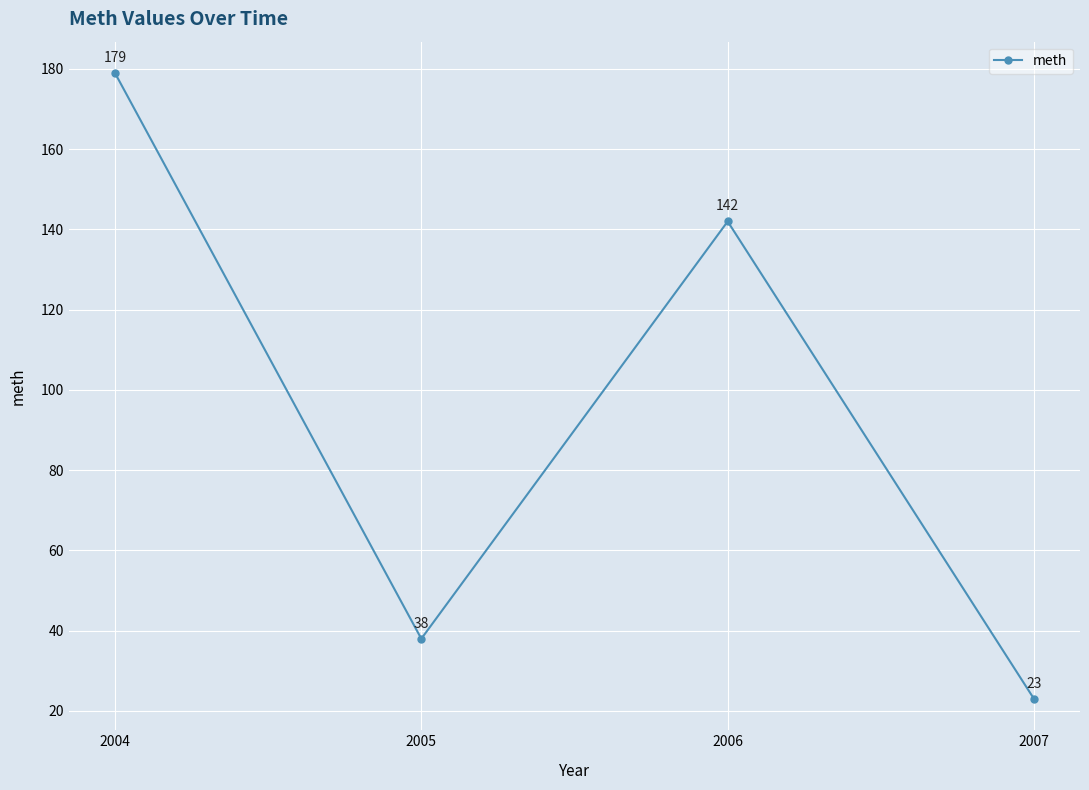

Reading left to right, what are all the values shown in this chart?

179	38	142	23